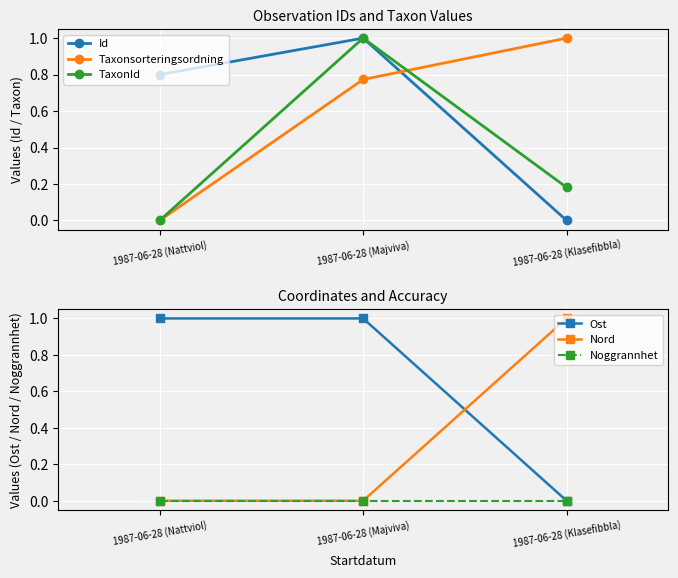

What is the value of the Ost point at the 2nd from the left?

1.0